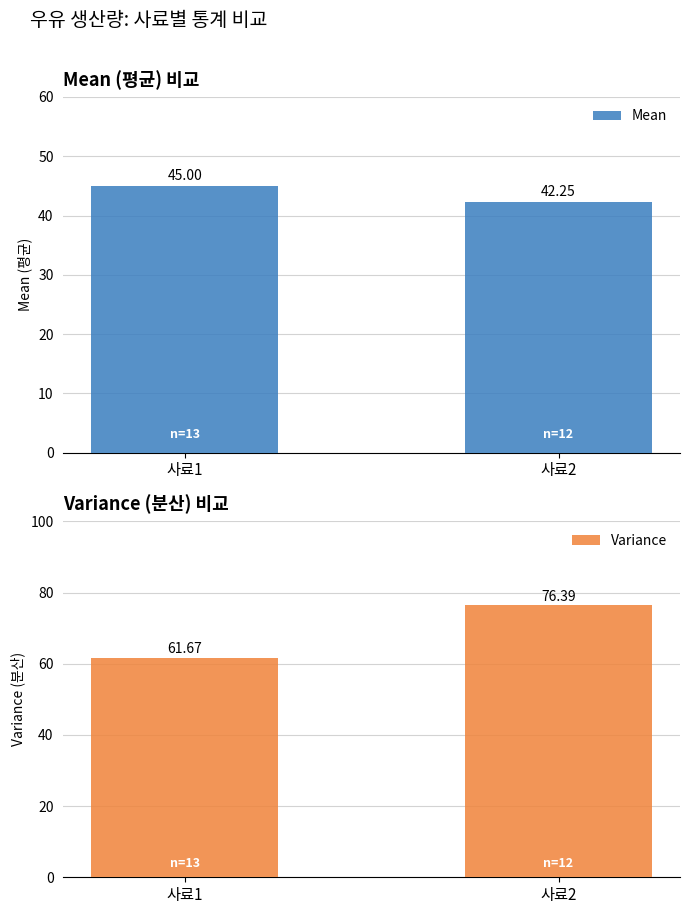

Which has a higher value, 사료2 or 사료1?

사료1